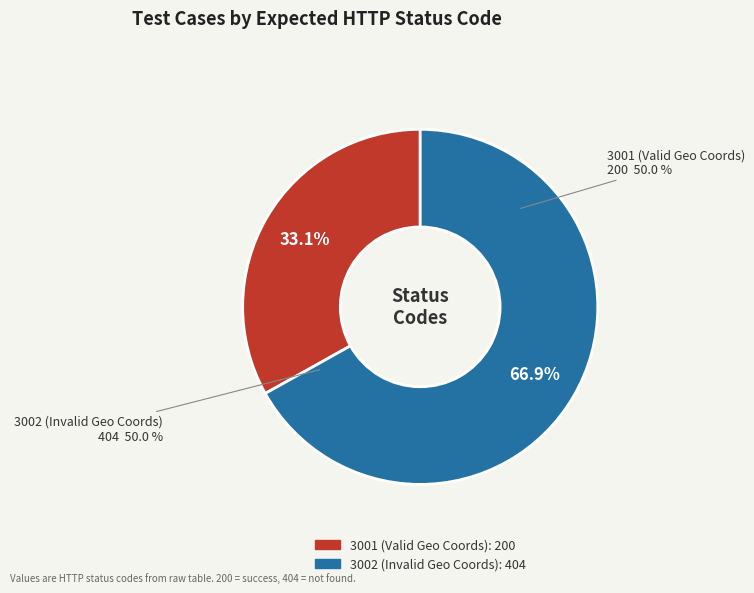

Is it true that 3001 (Valid Geo Coords) is 43% of the pie?

False